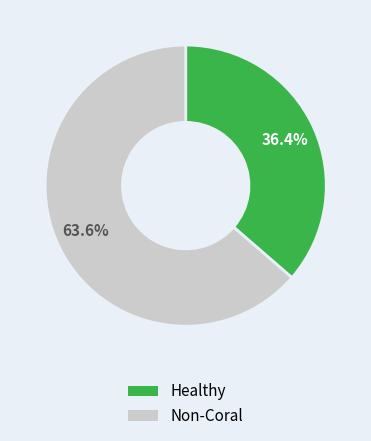

Is there any slice that represents more than half of the pie?

Yes